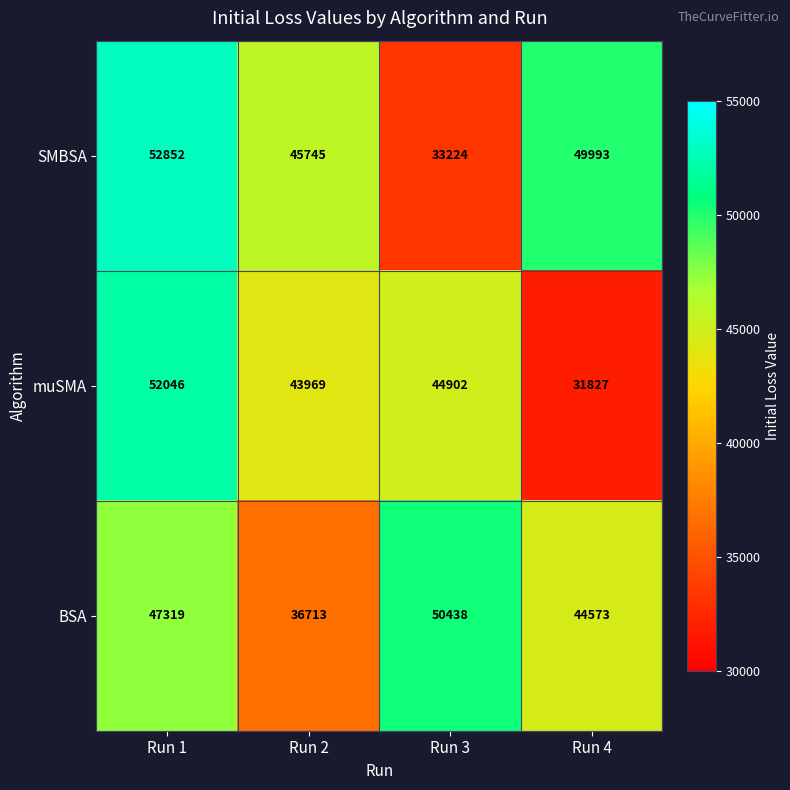

Rank the series by their average value, from highest to lowest.

SMBSA, BSA, muSMA